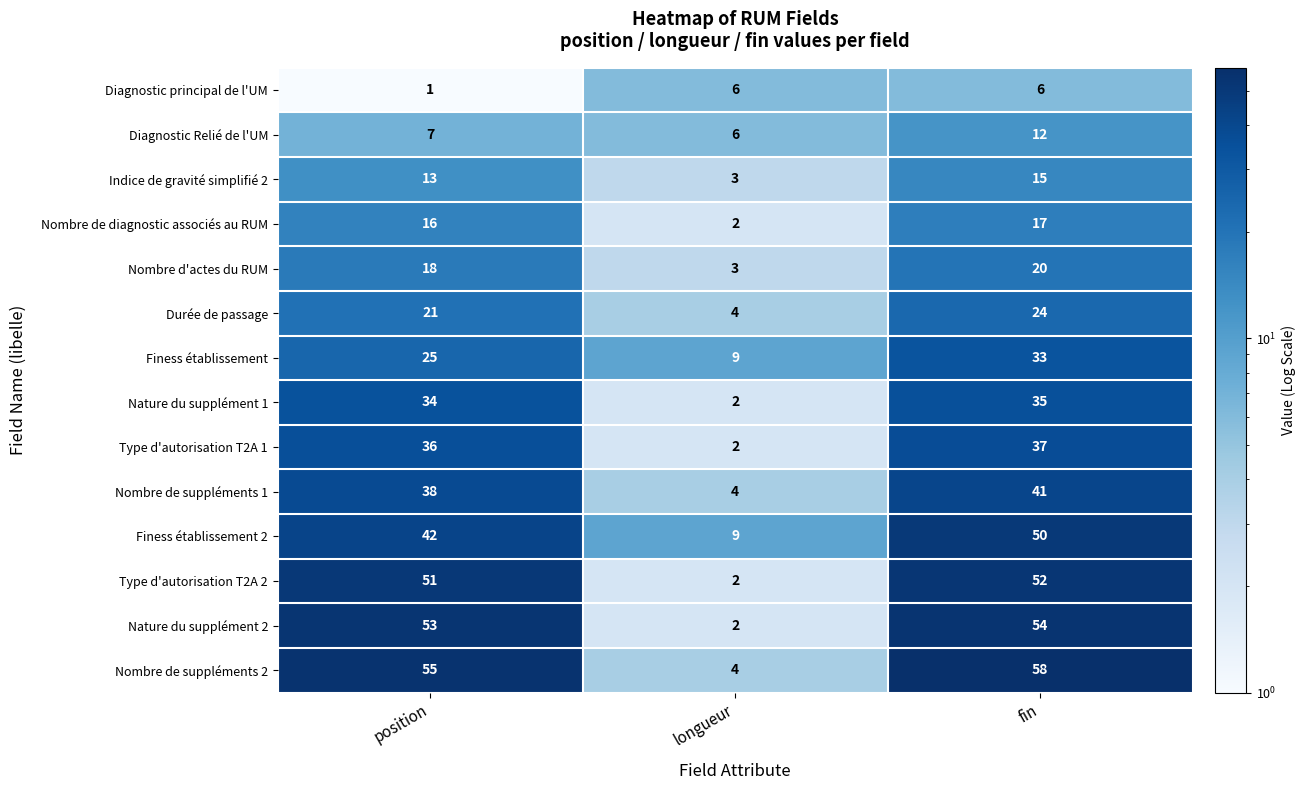

At which category does the chart reach its minimum across all series?

position